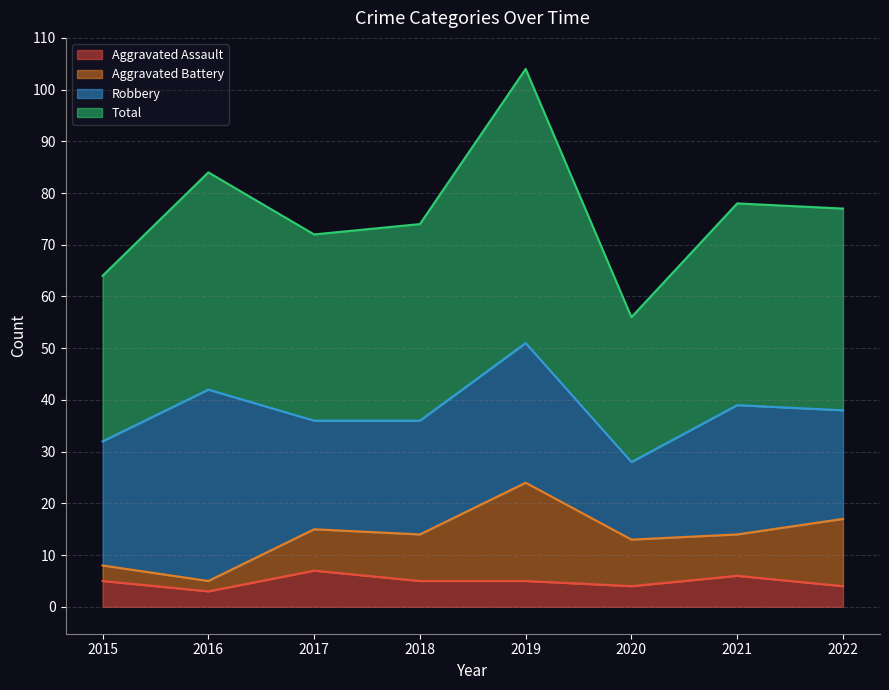

How many lines are shown in the chart?

4